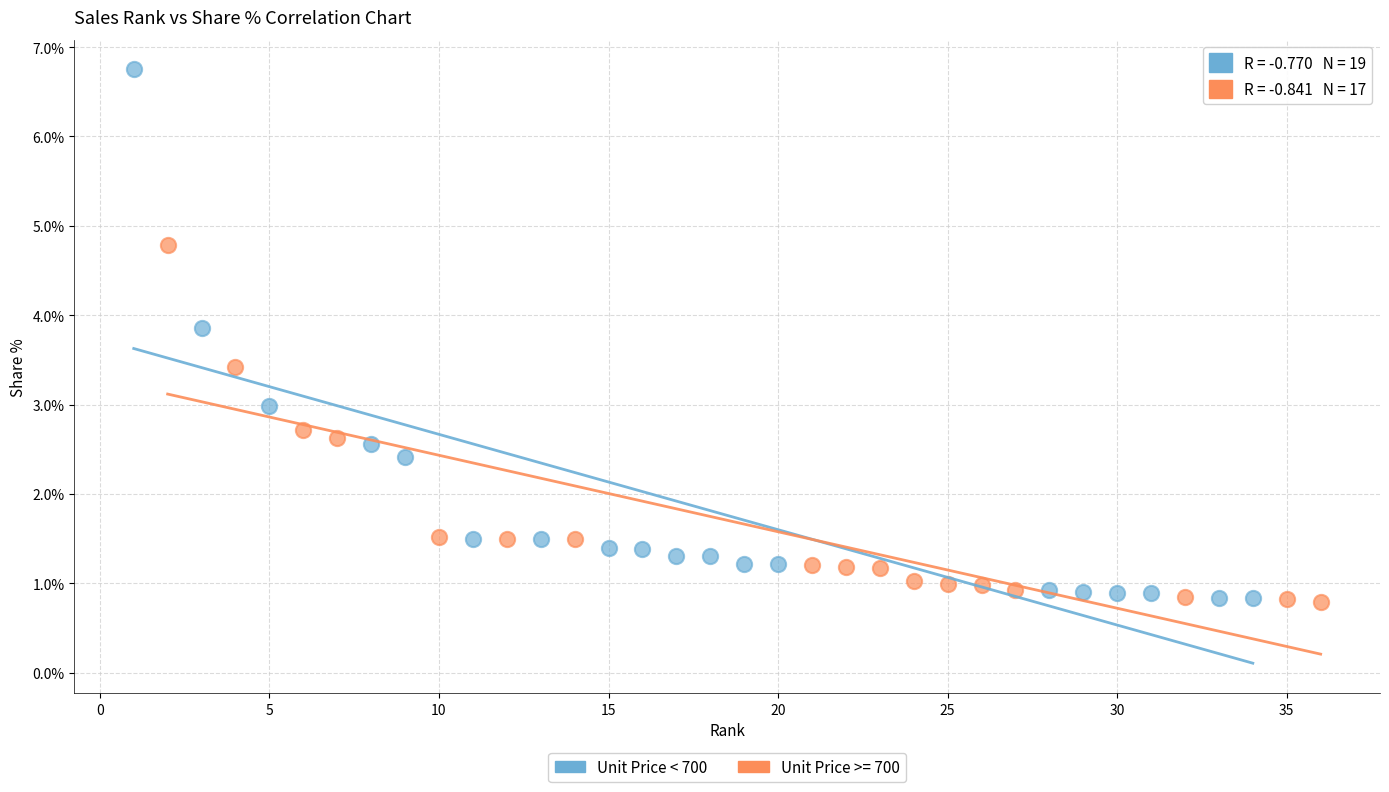

Which series has the widest spread of Y values?

Unit Price < 700